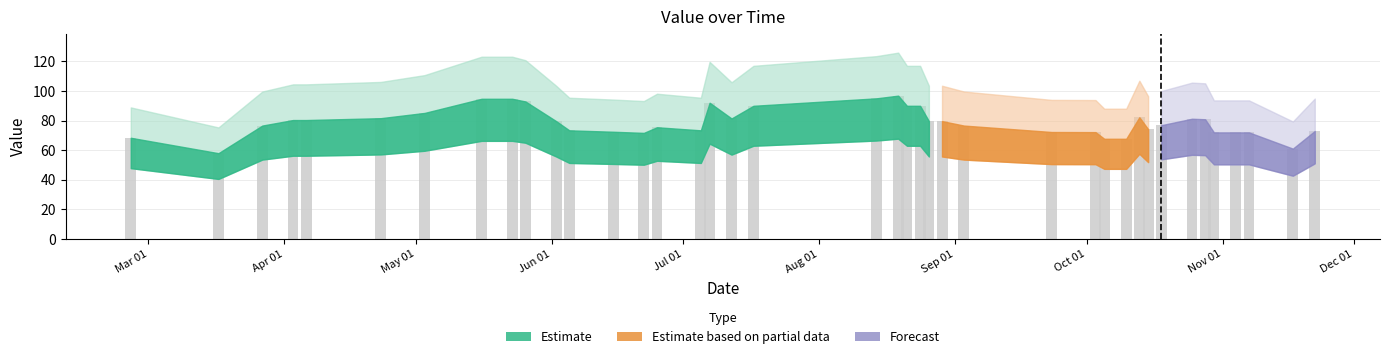

What is the greatest value displayed?

96.9